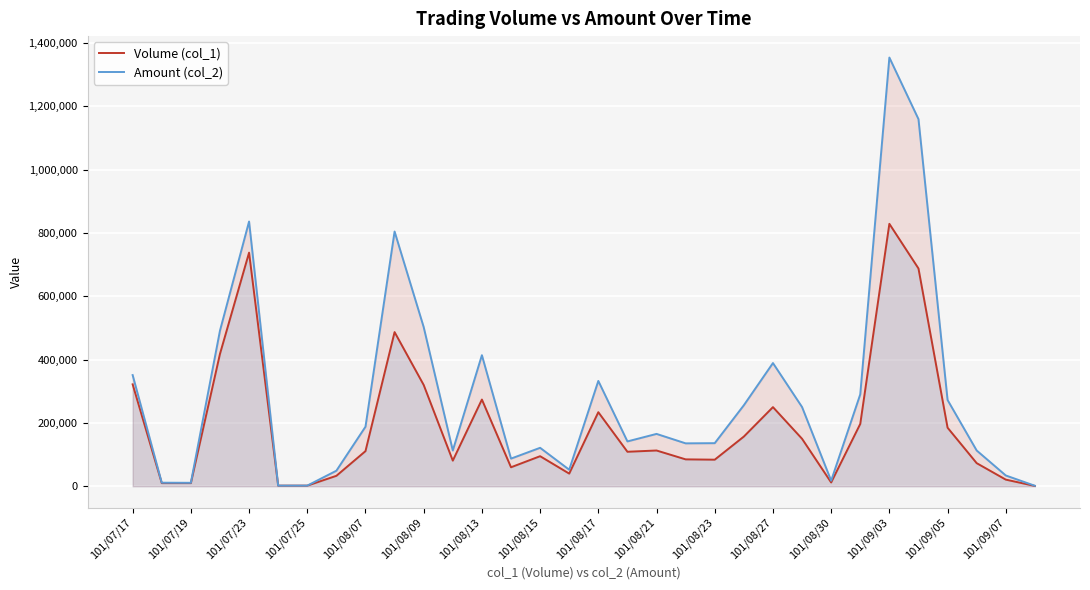

Rank the series by their maximum value, from highest to lowest.

Amount (col_2), Volume (col_1)